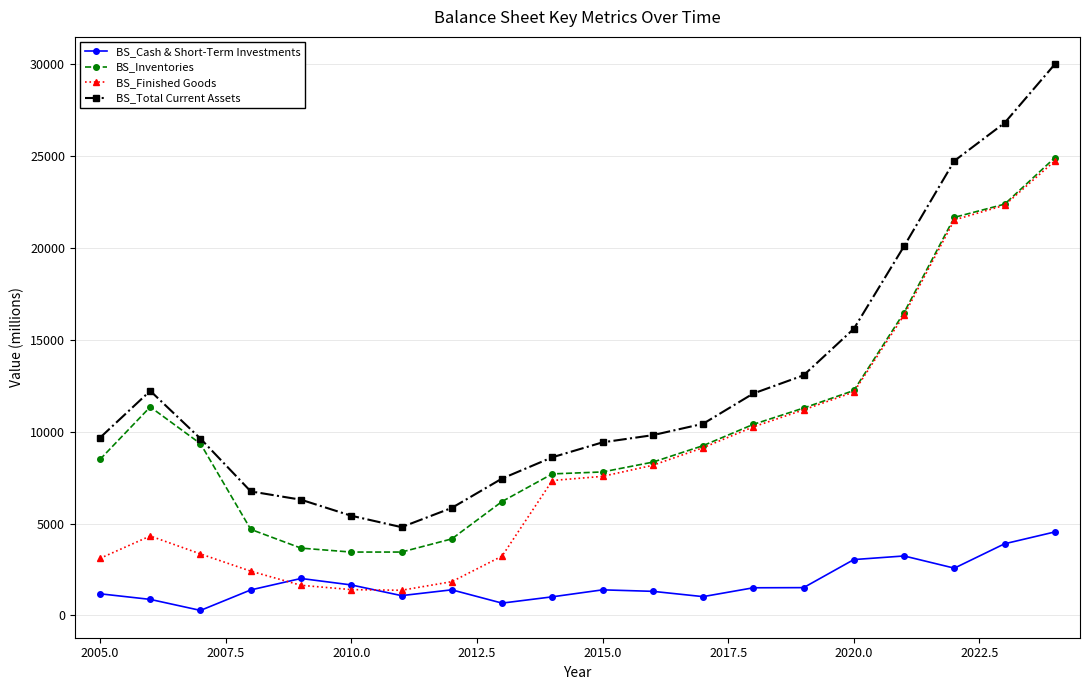

What are all the series names shown in the legend?

BS_Cash & Short-Term Investments, BS_Inventories, BS_Finished Goods, BS_Total Current Assets